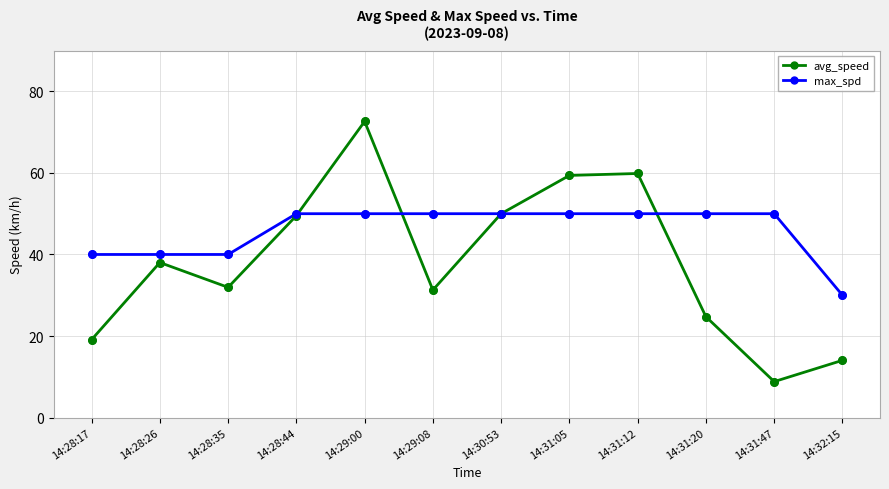

What are all the series names shown in the legend?

avg_speed, max_spd